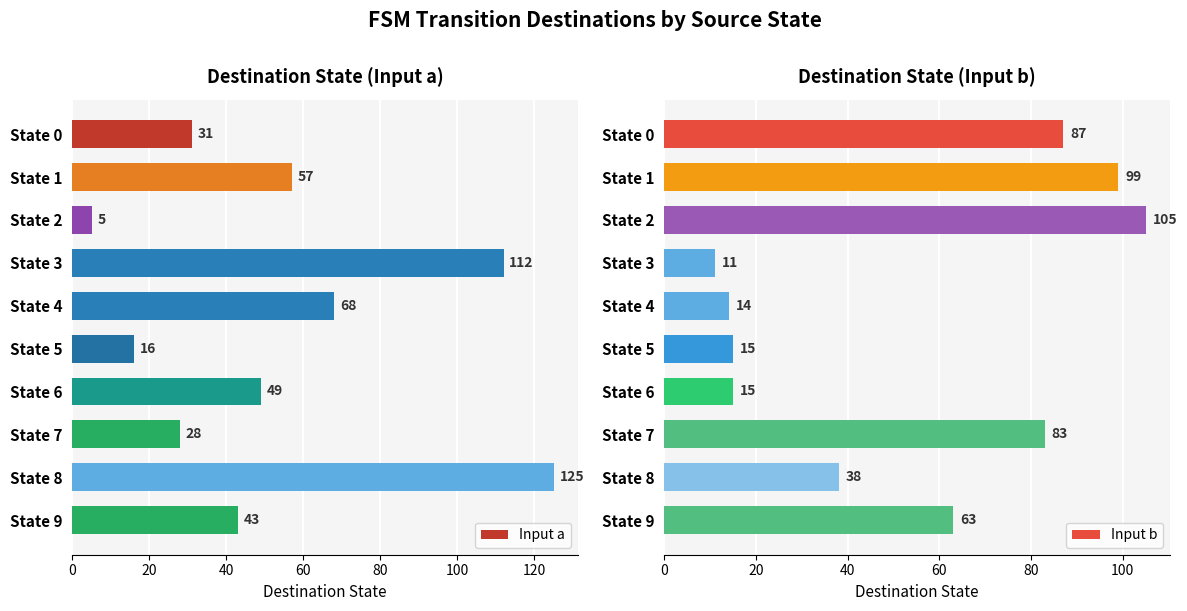

True or false: Input b has a value of 20 at State 3.

False